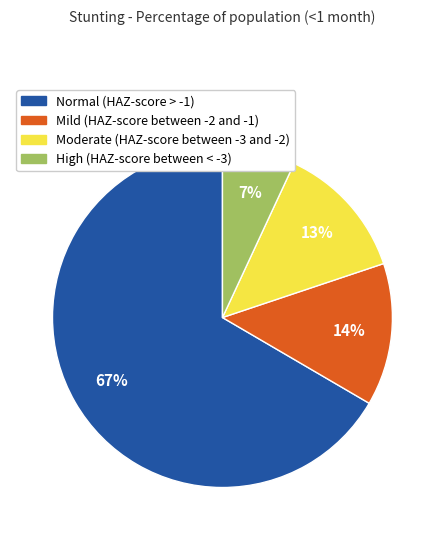

Rank the categories by value from lowest to highest.

High (HAZ-score between < -3), Moderate (HAZ-score between -3 and -2), Mild (HAZ-score between -2 and -1), Normal (HAZ-score > -1)